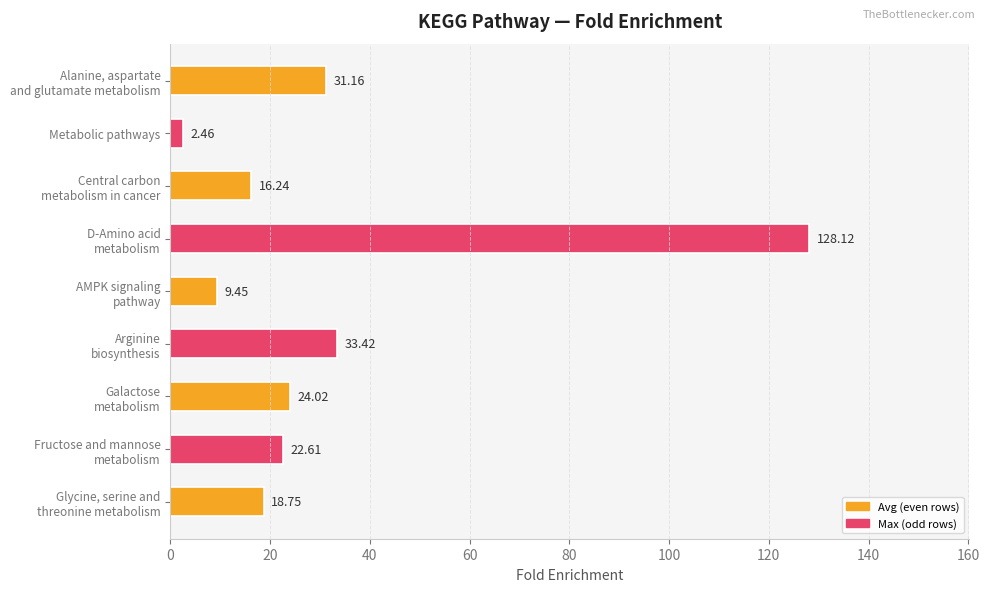

Which category has the lowest value across all series?

Metabolic pathways